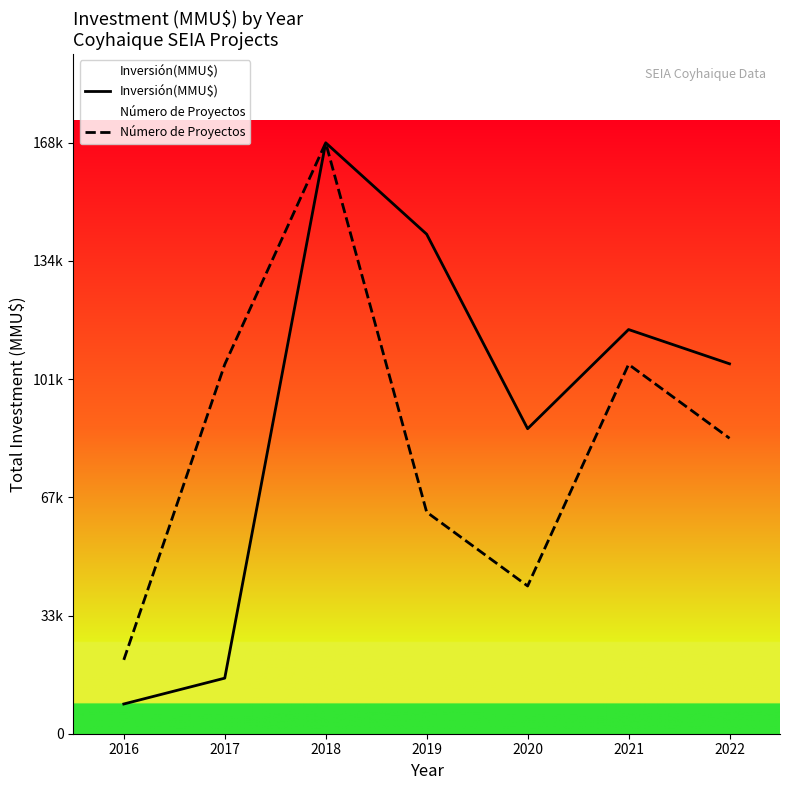

Which category has the highest value across all series?

2018